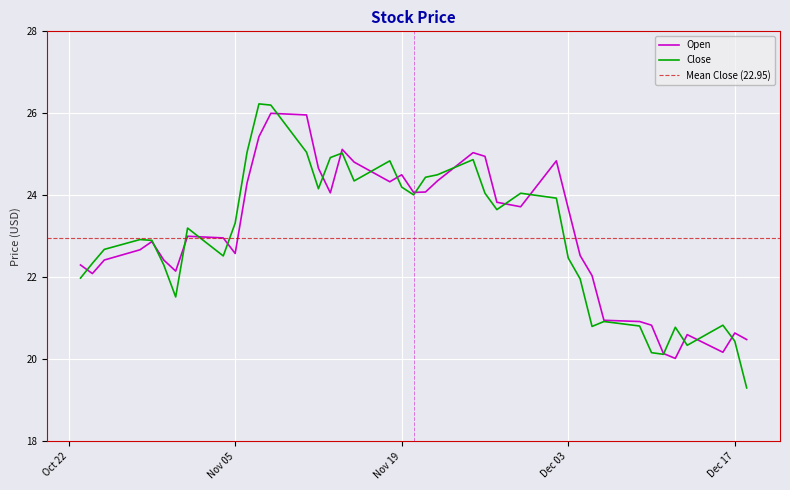

How many data points in Open are less than 23?

20